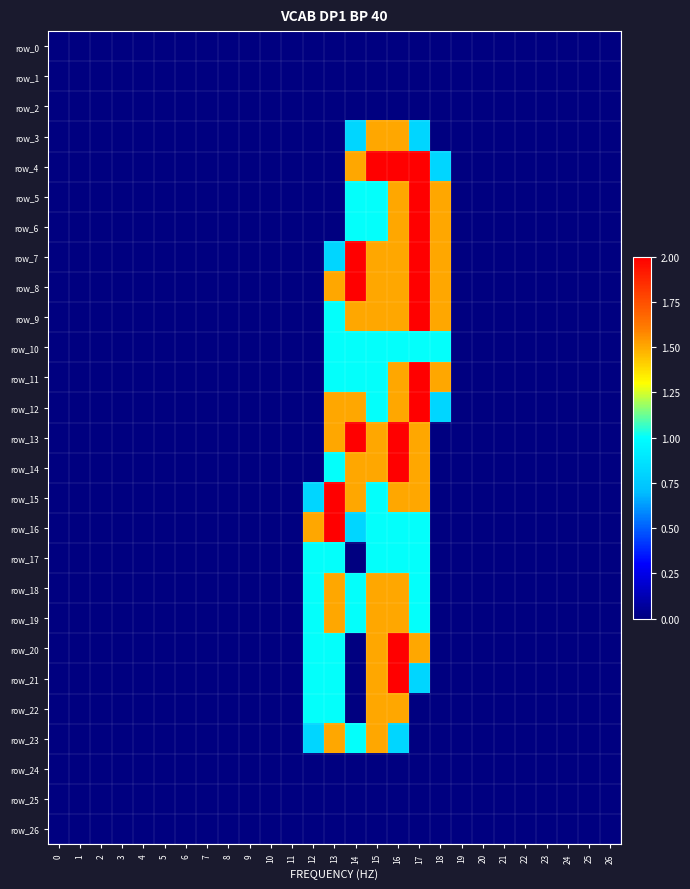

Reading left to right, transcribe all the data shown in this chart.

row_0: 0.0	0.0	0.0	0.0	0.0	0.0	0.0	0.0	0.0	0.0	0.0	0.0	0.0	0.0	0.0	0.0	0.0	0.0	0.0	0.0	0.0	0.0	0.0	0.0	0.0	0.0	0.0
row_1: 0.0	0.0	0.0	0.0	0.0	0.0	0.0	0.0	0.0	0.0	0.0	0.0	0.0	0.0	0.0	0.0	0.0	0.0	0.0	0.0	0.0	0.0	0.0	0.0	0.0	0.0	0.0
row_2: 0.0	0.0	0.0	0.0	0.0	0.0	0.0	0.0	0.0	0.0	0.0	0.0	0.0	0.0	0.0	0.0	0.0	0.0	0.0	0.0	0.0	0.0	0.0	0.0	0.0	0.0	0.0
row_3: 0.0	0.0	0.0	0.0	0.0	0.0	0.0	0.0	0.0	0.0	0.0	0.0	0.0	0.0	0.8	1.5	1.5	0.8	0.0	0.0	0.0	0.0	0.0	0.0	0.0	0.0	0.0
row_4: 0.0	0.0	0.0	0.0	0.0	0.0	0.0	0.0	0.0	0.0	0.0	0.0	0.0	0.0	1.5	2.0	2.0	2.0	0.8	0.0	0.0	0.0	0.0	0.0	0.0	0.0	0.0
row_5: 0.0	0.0	0.0	0.0	0.0	0.0	0.0	0.0	0.0	0.0	0.0	0.0	0.0	0.0	1.0	1.0	1.5	2.0	1.5	0.0	0.0	0.0	0.0	0.0	0.0	0.0	0.0
row_6: 0.0	0.0	0.0	0.0	0.0	0.0	0.0	0.0	0.0	0.0	0.0	0.0	0.0	0.0	1.0	1.0	1.5	2.0	1.5	0.0	0.0	0.0	0.0	0.0	0.0	0.0	0.0
row_7: 0.0	0.0	0.0	0.0	0.0	0.0	0.0	0.0	0.0	0.0	0.0	0.0	0.0	0.8	2.0	1.5	1.5	2.0	1.5	0.0	0.0	0.0	0.0	0.0	0.0	0.0	0.0
row_8: 0.0	0.0	0.0	0.0	0.0	0.0	0.0	0.0	0.0	0.0	0.0	0.0	0.0	1.5	2.0	1.5	1.5	2.0	1.5	0.0	0.0	0.0	0.0	0.0	0.0	0.0	0.0
row_9: 0.0	0.0	0.0	0.0	0.0	0.0	0.0	0.0	0.0	0.0	0.0	0.0	0.0	1.0	1.5	1.5	1.5	2.0	1.5	0.0	0.0	0.0	0.0	0.0	0.0	0.0	0.0
row_10: 0.0	0.0	0.0	0.0	0.0	0.0	0.0	0.0	0.0	0.0	0.0	0.0	0.0	1.0	1.0	1.0	1.0	1.0	1.0	0.0	0.0	0.0	0.0	0.0	0.0	0.0	0.0
row_11: 0.0	0.0	0.0	0.0	0.0	0.0	0.0	0.0	0.0	0.0	0.0	0.0	0.0	1.0	1.0	1.0	1.5	2.0	1.5	0.0	0.0	0.0	0.0	0.0	0.0	0.0	0.0
row_12: 0.0	0.0	0.0	0.0	0.0	0.0	0.0	0.0	0.0	0.0	0.0	0.0	0.0	1.5	1.5	1.0	1.5	2.0	0.8	0.0	0.0	0.0	0.0	0.0	0.0	0.0	0.0
row_13: 0.0	0.0	0.0	0.0	0.0	0.0	0.0	0.0	0.0	0.0	0.0	0.0	0.0	1.5	2.0	1.5	2.0	1.5	0.0	0.0	0.0	0.0	0.0	0.0	0.0	0.0	0.0
row_14: 0.0	0.0	0.0	0.0	0.0	0.0	0.0	0.0	0.0	0.0	0.0	0.0	0.0	1.0	1.5	1.5	2.0	1.5	0.0	0.0	0.0	0.0	0.0	0.0	0.0	0.0	0.0
row_15: 0.0	0.0	0.0	0.0	0.0	0.0	0.0	0.0	0.0	0.0	0.0	0.0	0.8	2.0	1.5	1.0	1.5	1.5	0.0	0.0	0.0	0.0	0.0	0.0	0.0	0.0	0.0
row_16: 0.0	0.0	0.0	0.0	0.0	0.0	0.0	0.0	0.0	0.0	0.0	0.0	1.5	2.0	0.8	1.0	1.0	1.0	0.0	0.0	0.0	0.0	0.0	0.0	0.0	0.0	0.0
row_17: 0.0	0.0	0.0	0.0	0.0	0.0	0.0	0.0	0.0	0.0	0.0	0.0	1.0	1.0	0.0	1.0	1.0	1.0	0.0	0.0	0.0	0.0	0.0	0.0	0.0	0.0	0.0
row_18: 0.0	0.0	0.0	0.0	0.0	0.0	0.0	0.0	0.0	0.0	0.0	0.0	1.0	1.5	1.0	1.5	1.5	1.0	0.0	0.0	0.0	0.0	0.0	0.0	0.0	0.0	0.0
row_19: 0.0	0.0	0.0	0.0	0.0	0.0	0.0	0.0	0.0	0.0	0.0	0.0	1.0	1.5	1.0	1.5	1.5	1.0	0.0	0.0	0.0	0.0	0.0	0.0	0.0	0.0	0.0
row_20: 0.0	0.0	0.0	0.0	0.0	0.0	0.0	0.0	0.0	0.0	0.0	0.0	1.0	1.0	0.0	1.5	2.0	1.5	0.0	0.0	0.0	0.0	0.0	0.0	0.0	0.0	0.0
row_21: 0.0	0.0	0.0	0.0	0.0	0.0	0.0	0.0	0.0	0.0	0.0	0.0	1.0	1.0	0.0	1.5	2.0	0.8	0.0	0.0	0.0	0.0	0.0	0.0	0.0	0.0	0.0
row_22: 0.0	0.0	0.0	0.0	0.0	0.0	0.0	0.0	0.0	0.0	0.0	0.0	1.0	1.0	0.0	1.5	1.5	0.0	0.0	0.0	0.0	0.0	0.0	0.0	0.0	0.0	0.0
row_23: 0.0	0.0	0.0	0.0	0.0	0.0	0.0	0.0	0.0	0.0	0.0	0.0	0.8	1.5	1.0	1.5	0.8	0.0	0.0	0.0	0.0	0.0	0.0	0.0	0.0	0.0	0.0
row_24: 0.0	0.0	0.0	0.0	0.0	0.0	0.0	0.0	0.0	0.0	0.0	0.0	0.0	0.0	0.0	0.0	0.0	0.0	0.0	0.0	0.0	0.0	0.0	0.0	0.0	0.0	0.0
row_25: 0.0	0.0	0.0	0.0	0.0	0.0	0.0	0.0	0.0	0.0	0.0	0.0	0.0	0.0	0.0	0.0	0.0	0.0	0.0	0.0	0.0	0.0	0.0	0.0	0.0	0.0	0.0
row_26: 0.0	0.0	0.0	0.0	0.0	0.0	0.0	0.0	0.0	0.0	0.0	0.0	0.0	0.0	0.0	0.0	0.0	0.0	0.0	0.0	0.0	0.0	0.0	0.0	0.0	0.0	0.0